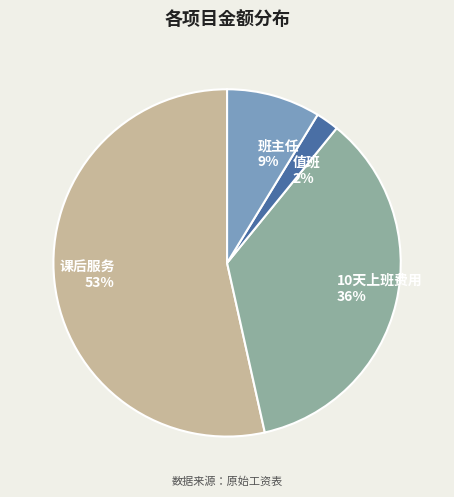

Does 课后服务 represent more than half of the total?

Yes